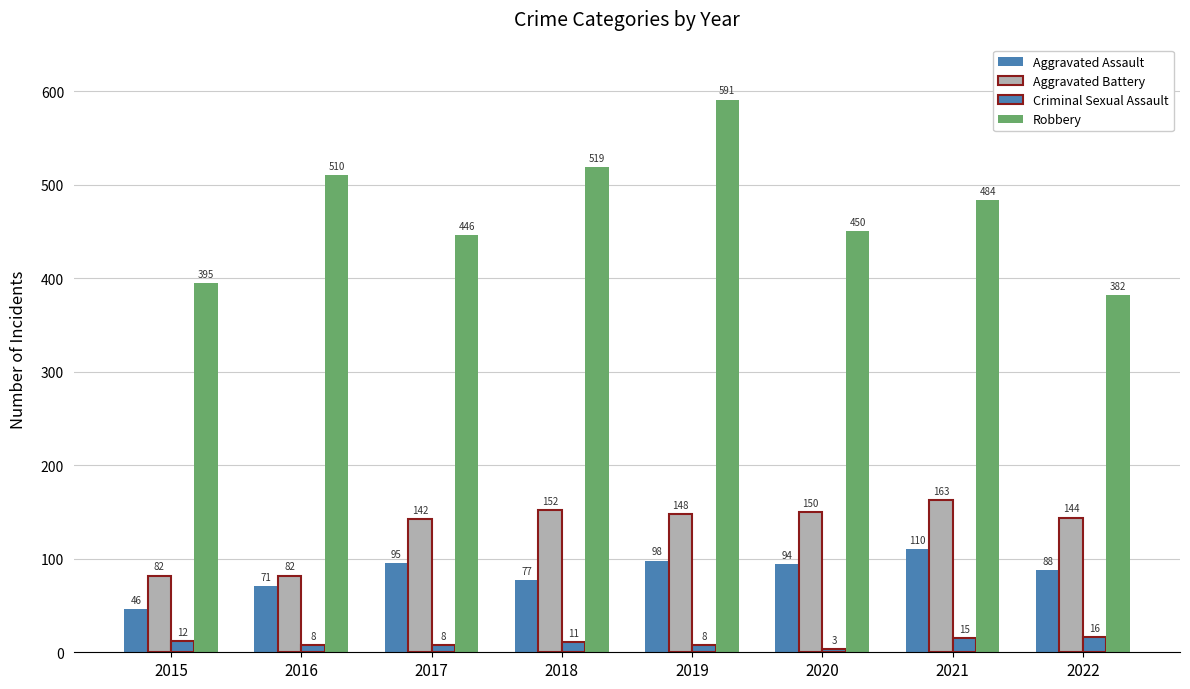

How many bars are there in total?

32